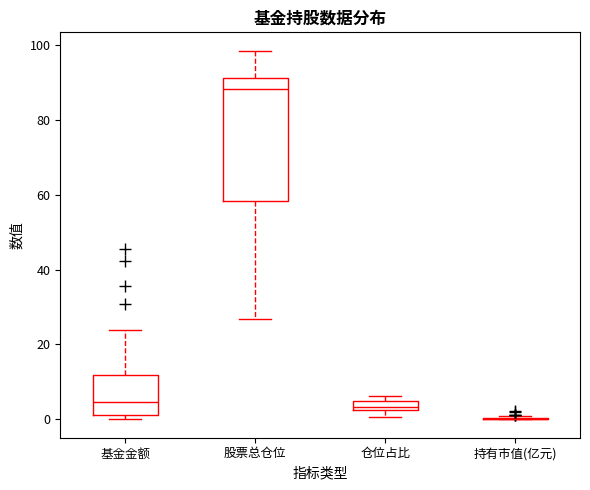

Where does the median line of the box for 股票总仓位 sit on the y-axis? The values are not printed on the chart, so give them approximately, as read against the axis.

88